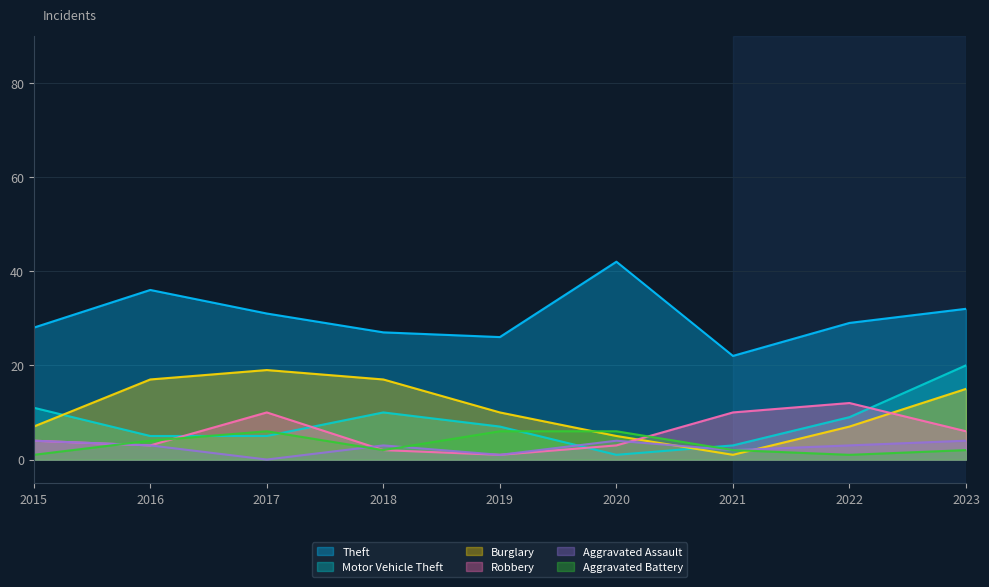

Does the chart display data point markers on the line(s)?

No